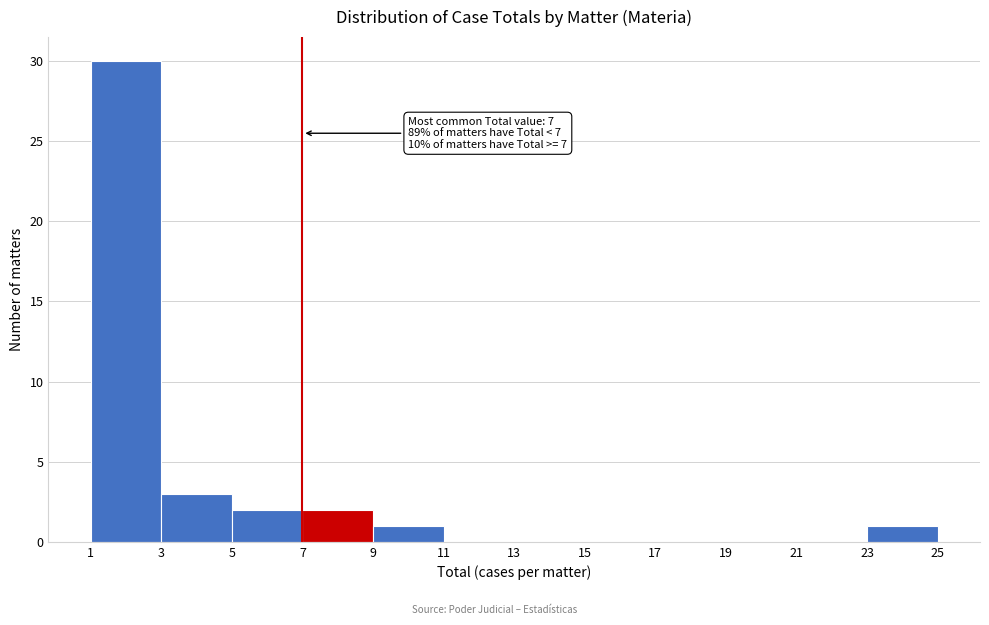

Over which range of the x-axis is the bar tallest?

1 to 3